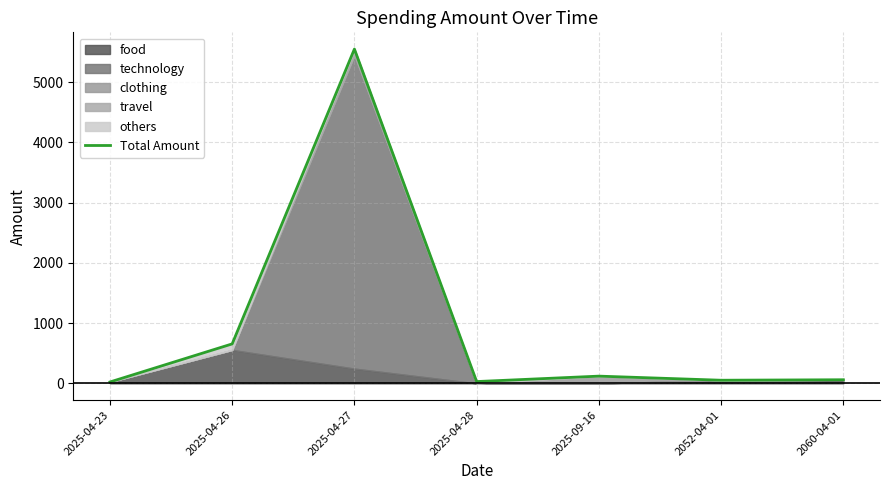

What position from the right is 2060-04-01?

1